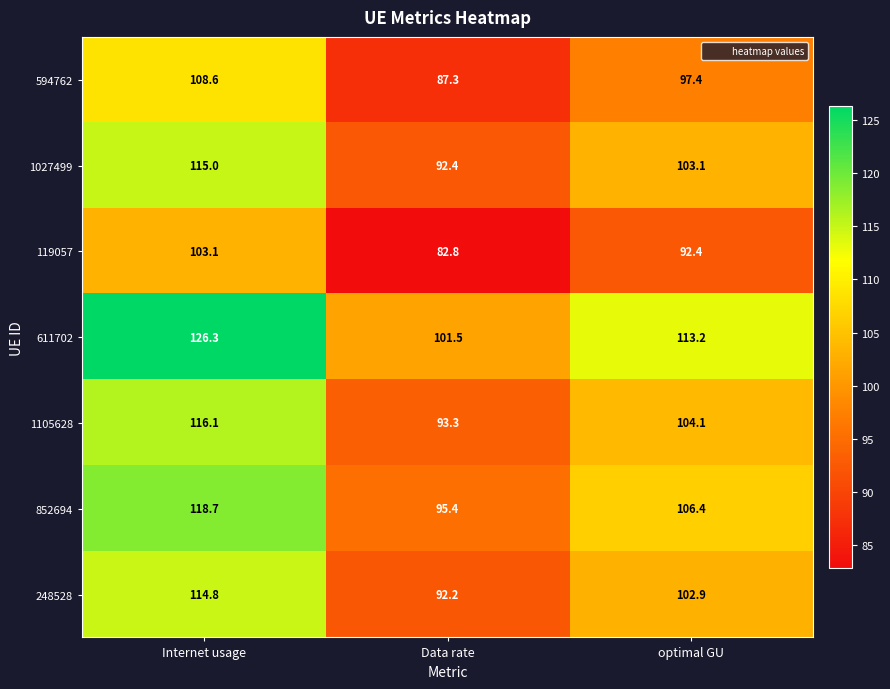

What is the difference between the maximum and minimum values in the 852694 series?

23.3